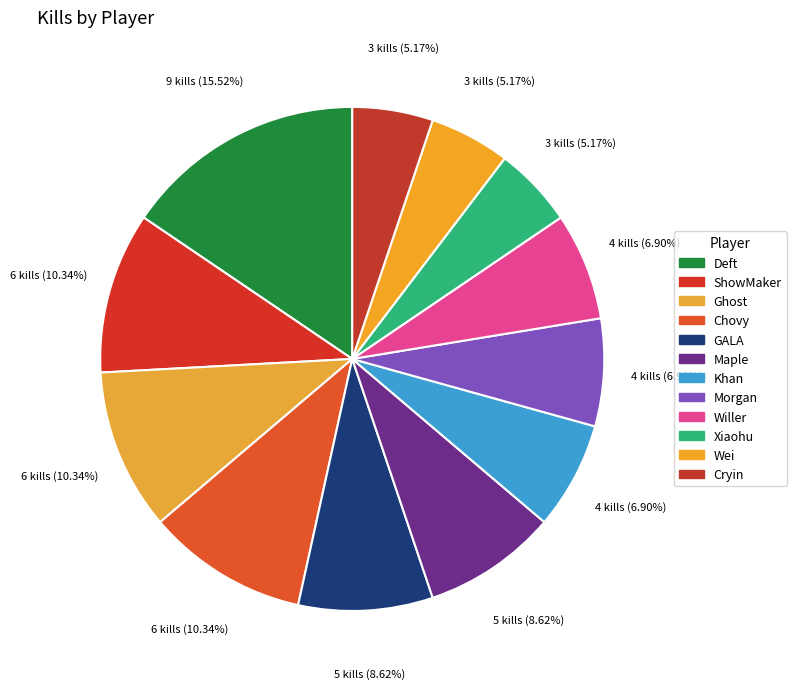

Which slice is the largest?

Deft